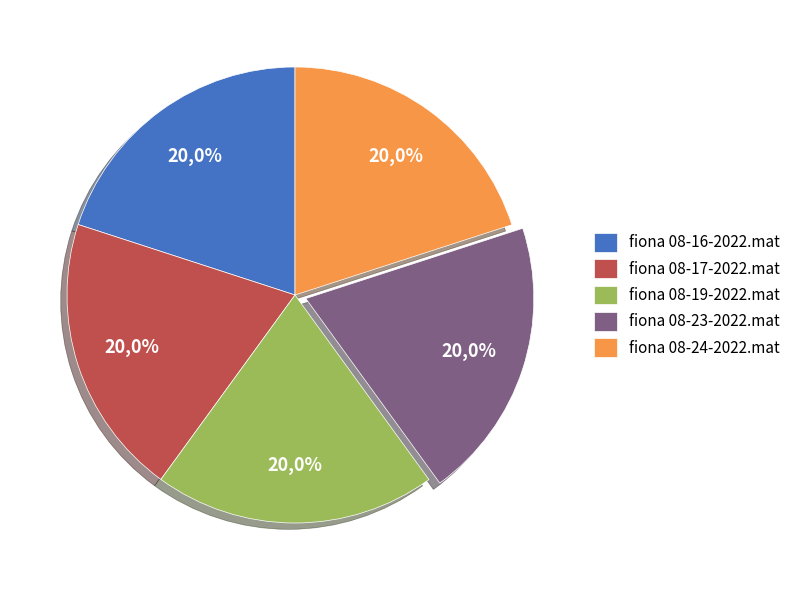

How many slices are in this pie chart?

5